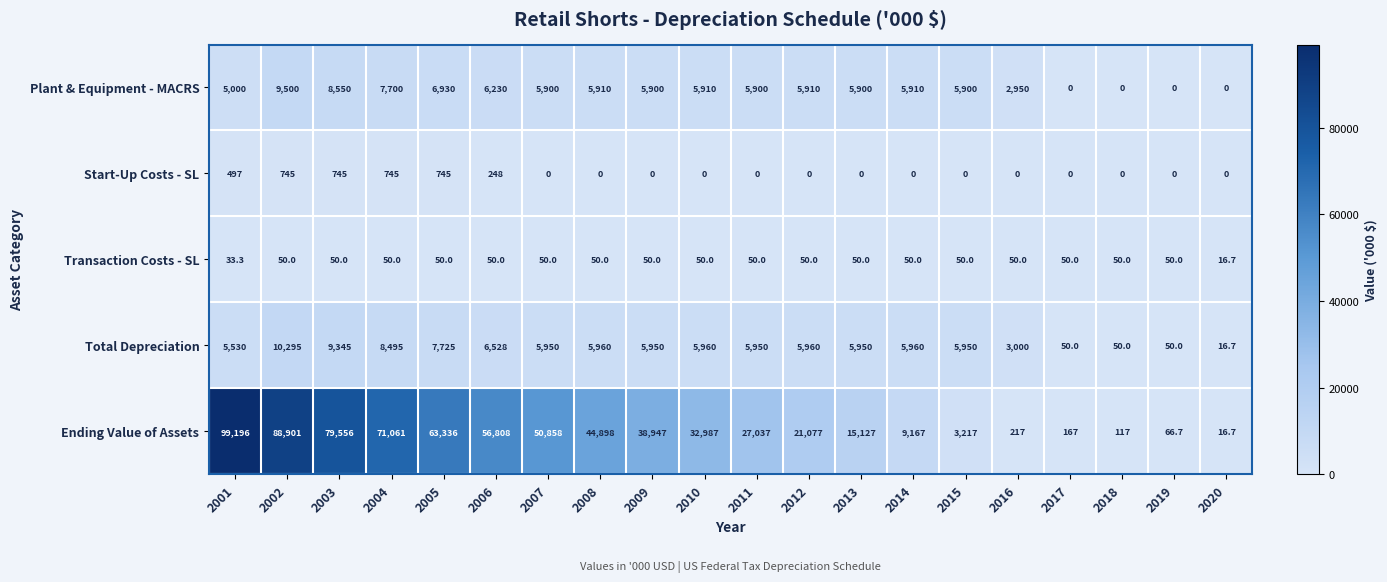

How many categories are shown in the chart?

20